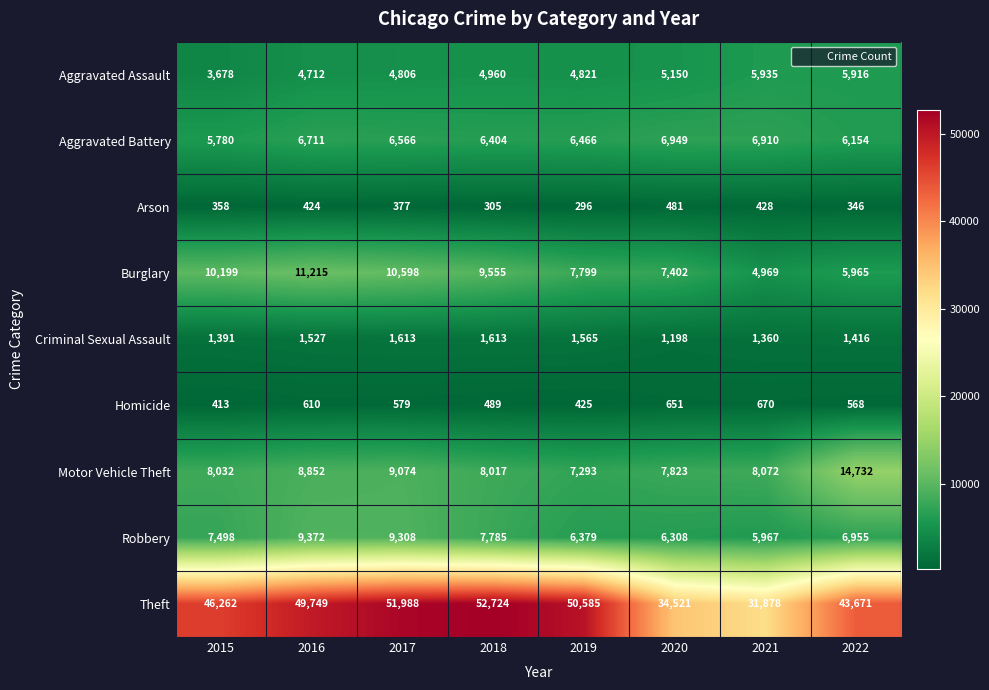

The value of Aggravated Assault at 2020 is 5150. True or false?

True